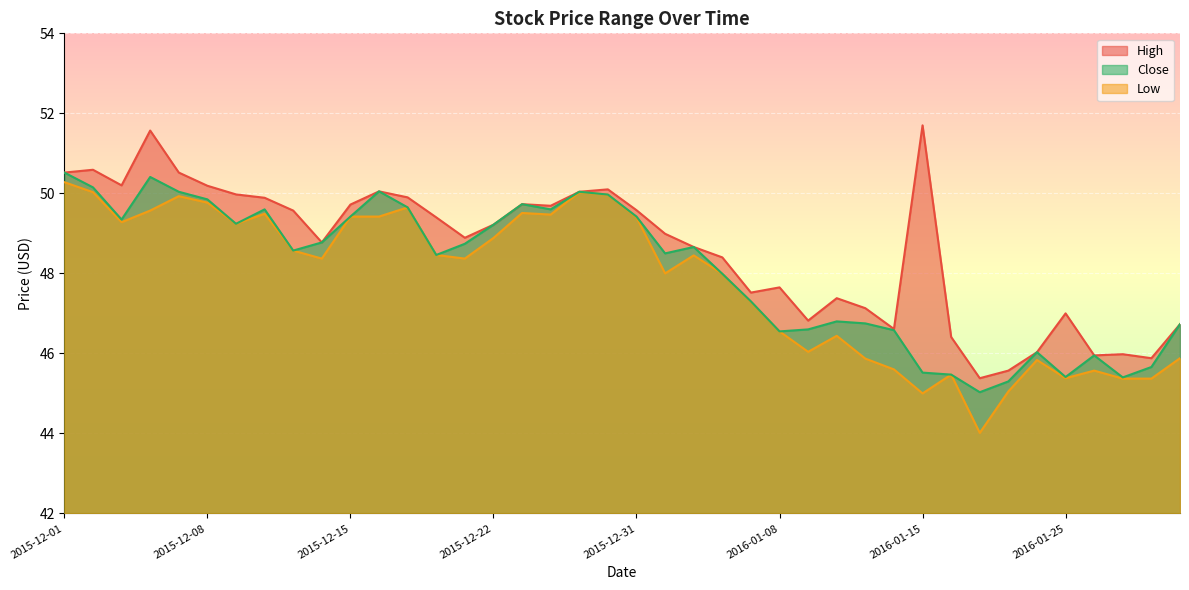

Where is Close nearest to the value 47?

2016-01-12